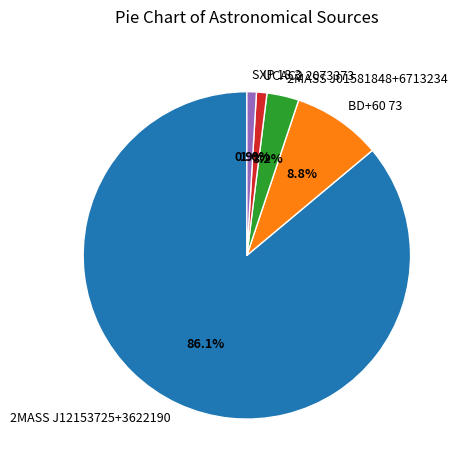

What is the largest slice in the pie chart?

2MASS J12153725+3622190